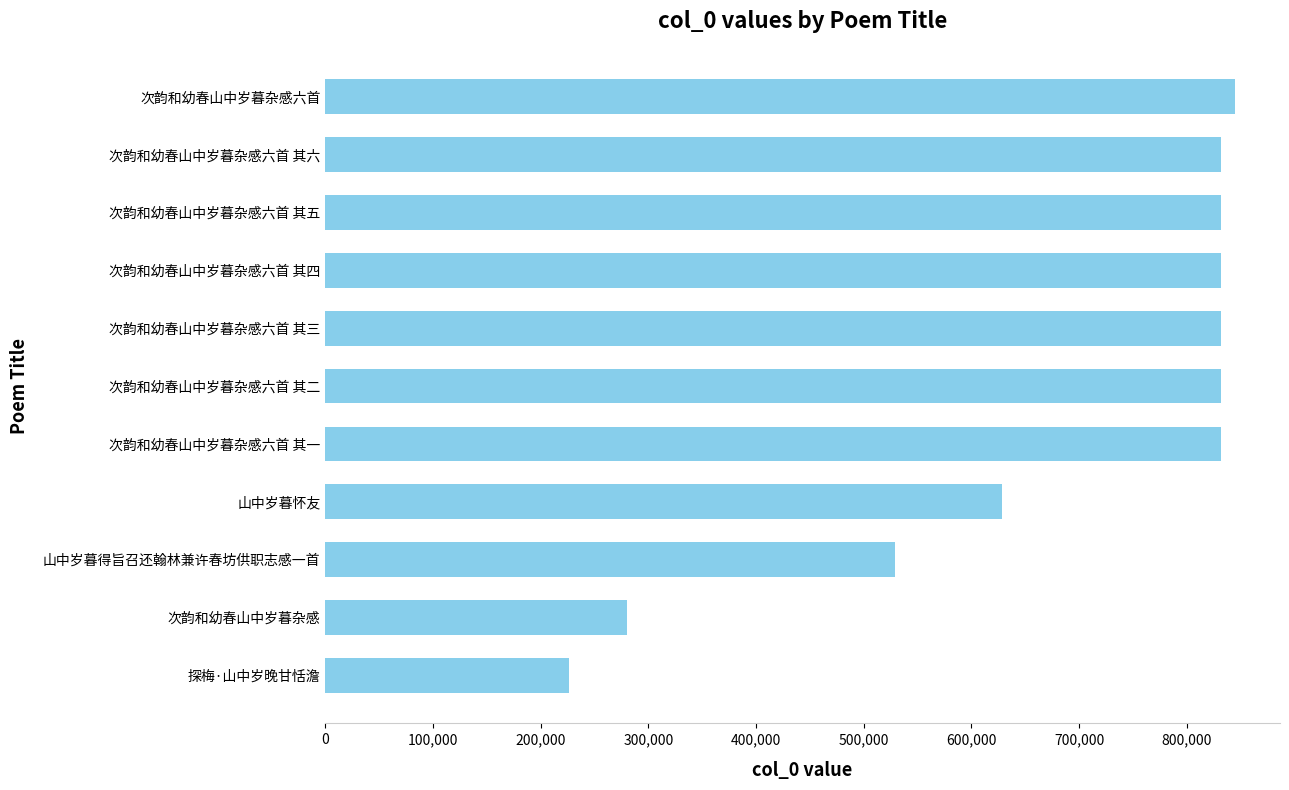

What is the difference between the second highest and second lowest values?

551131